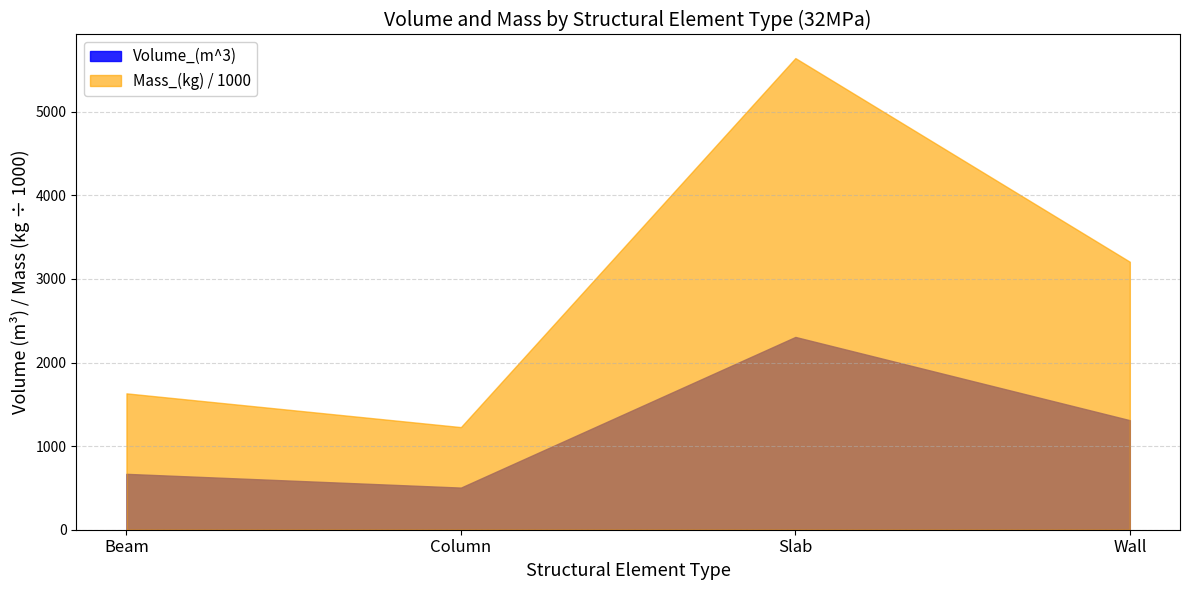

Does the chart have visible grid lines?

Yes